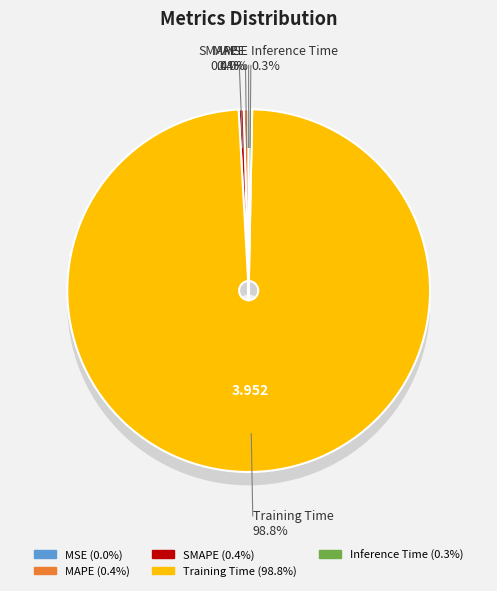

Count the number of slices in the pie.

5